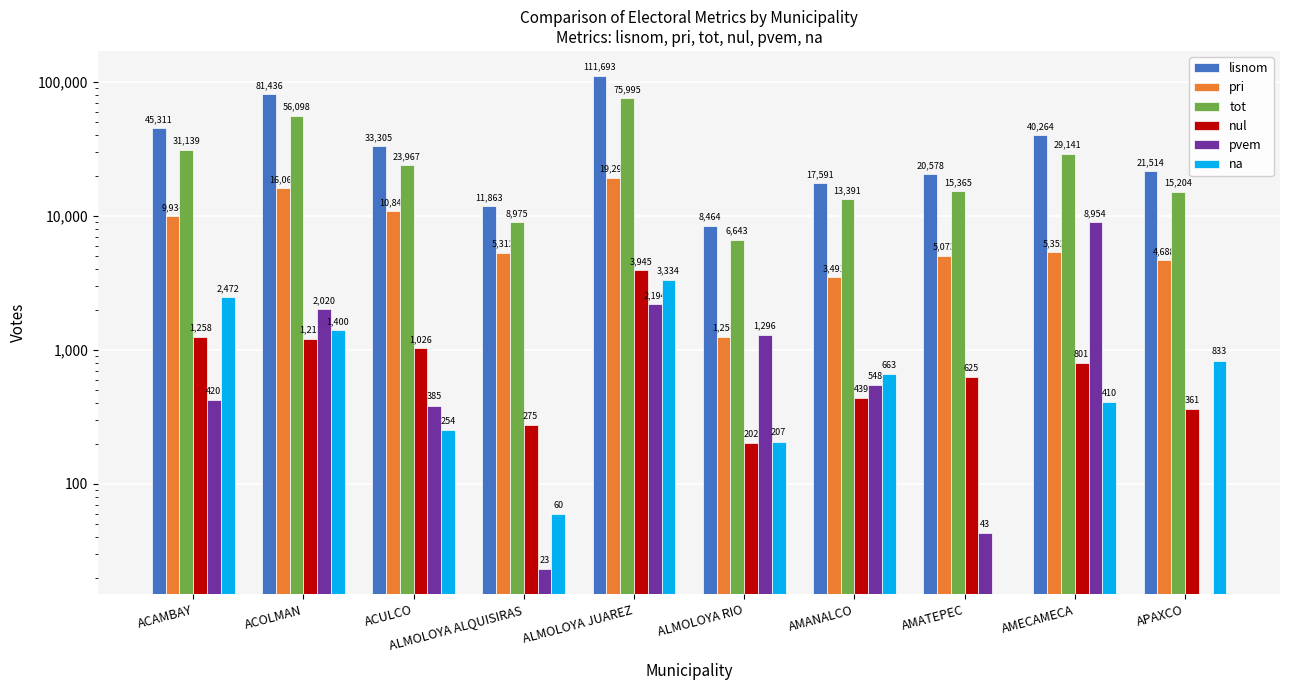

How many series are shown in this chart?

6